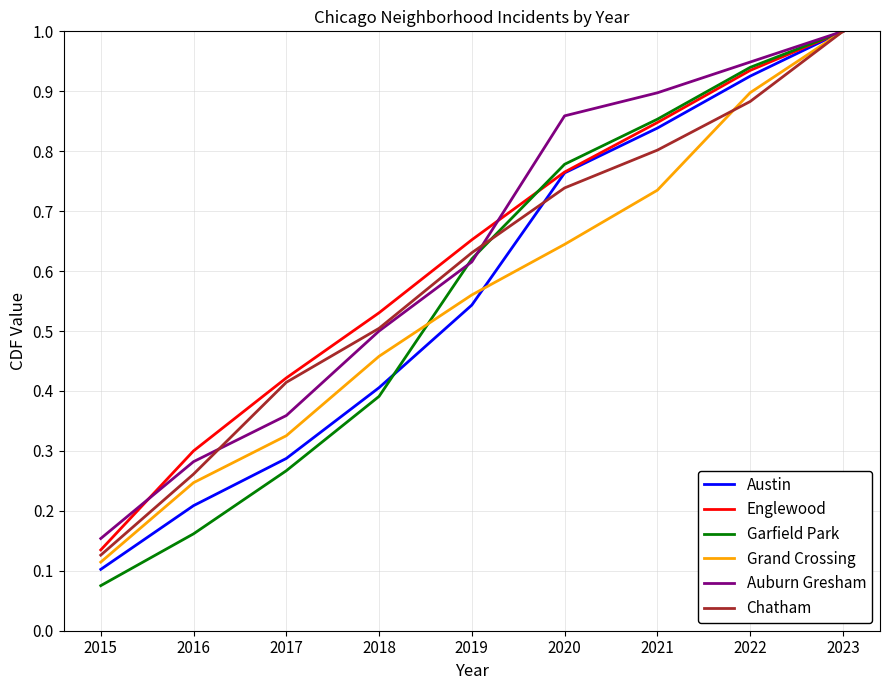

Is the value of Englewood at 2020 greater than the value of Auburn Gresham at 2020?

No